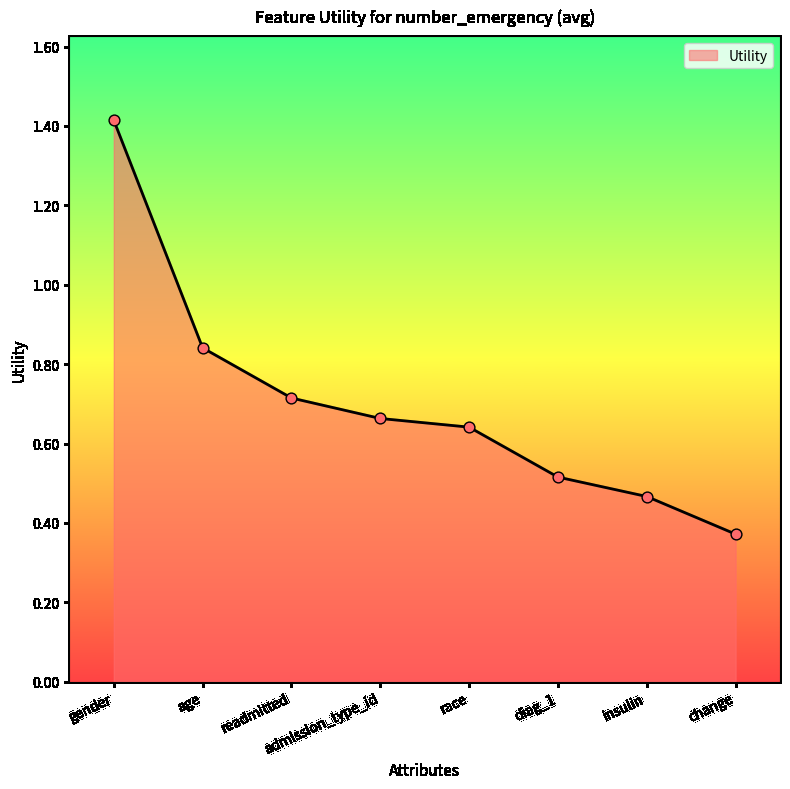

Which has a higher value, gender or diag_1?

gender